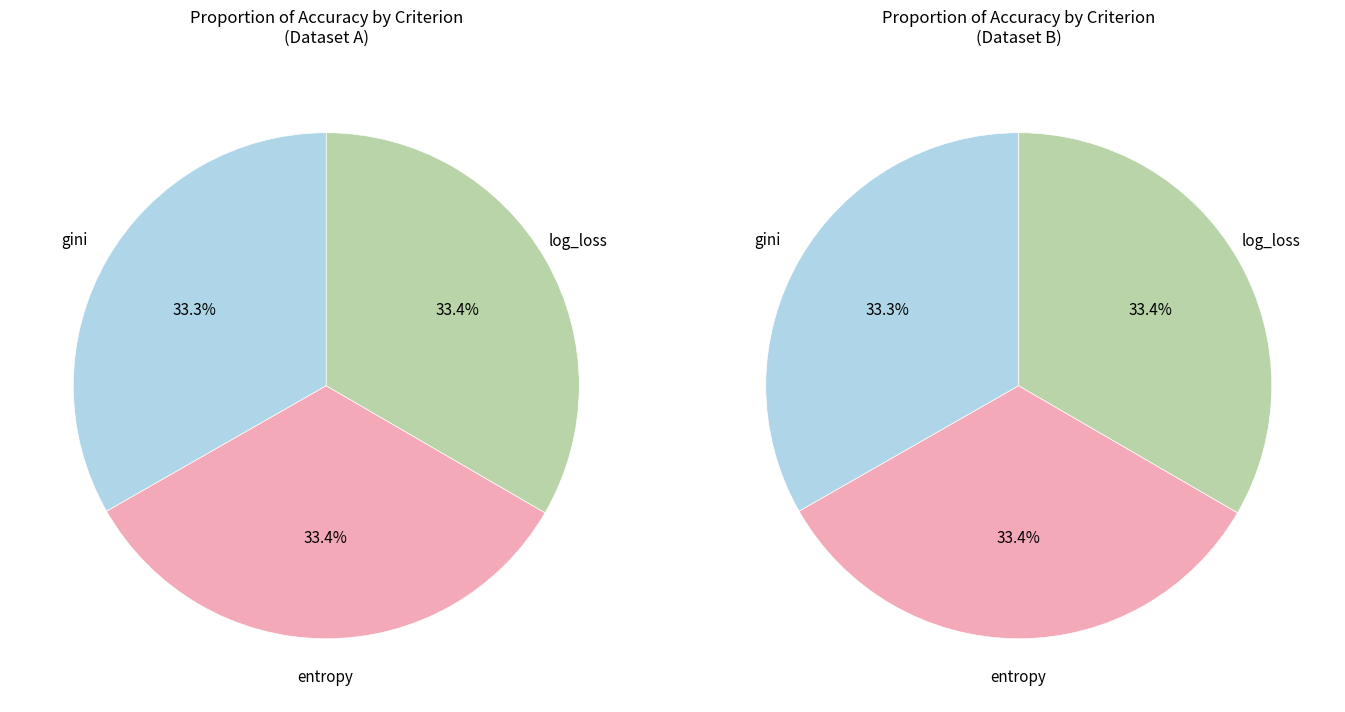

True or false: log_loss accounts for 34% of the total.

True